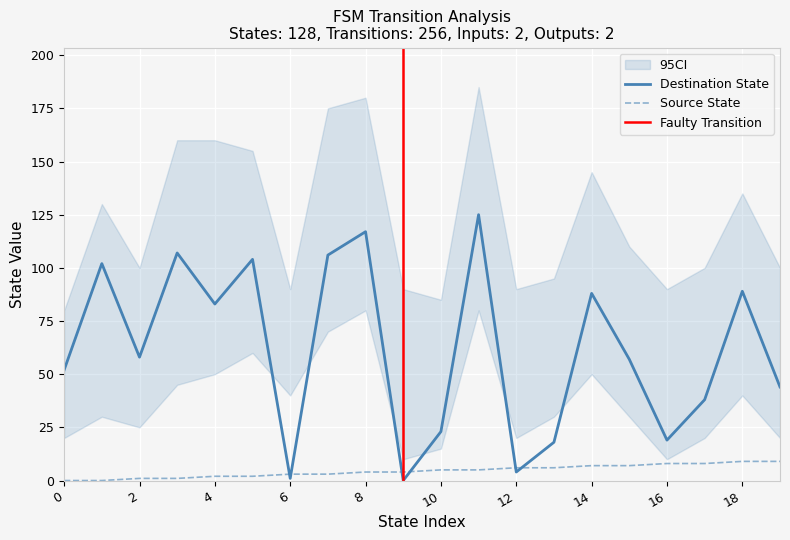

True or false: source_state and destination_state cross at least once.

True